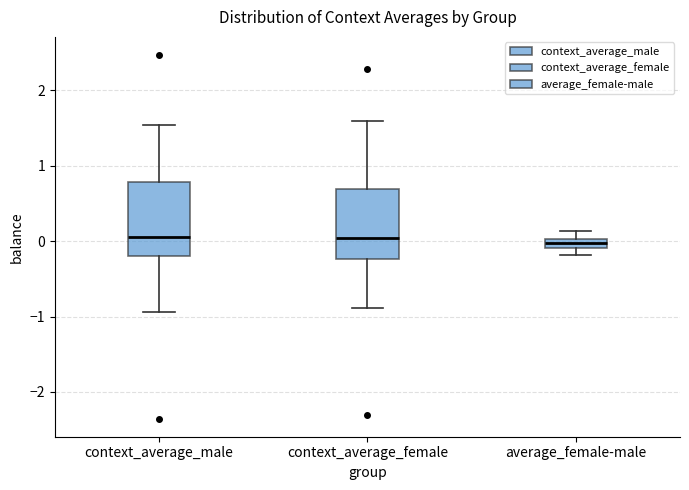

Where is the upper edge of the box for average_female-male on the y-axis? The values are not printed on the chart, so give them approximately, as read against the axis.

0.0